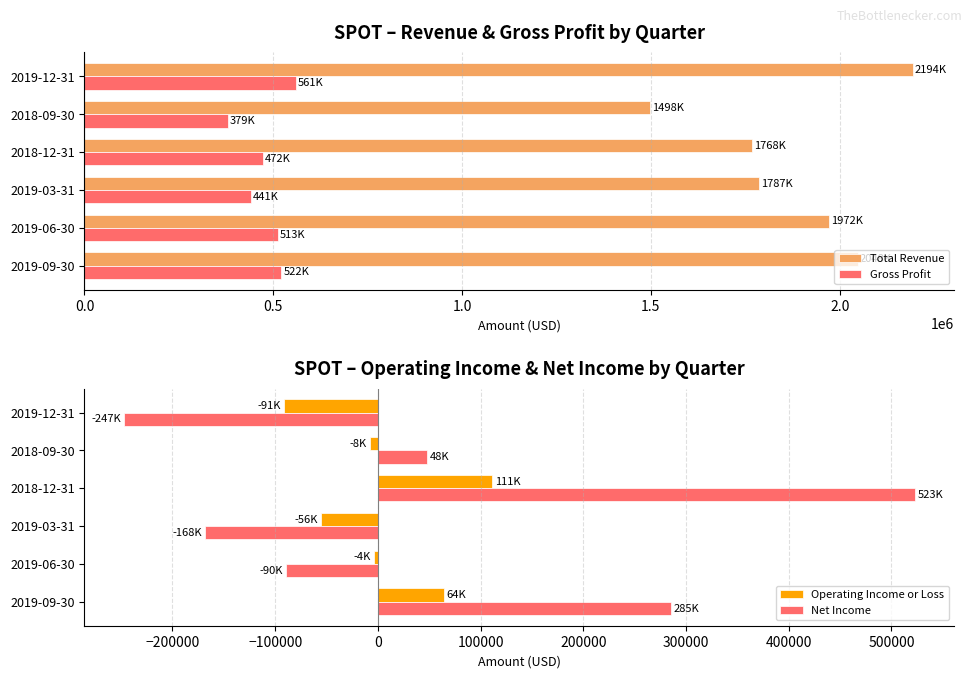

What is the value of the Total Revenue bar at the 4th from the left?

1768400